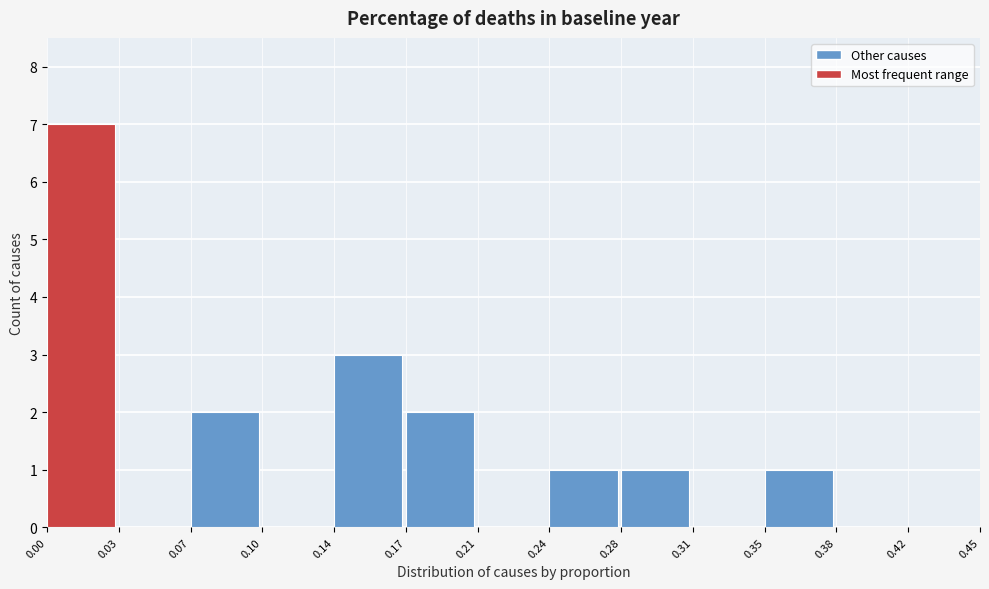

Reading left to right, extract all data points from this chart.

0.00=7	0.03=0	0.07=2	0.10=0	0.14=3	0.17=2	0.21=0	0.24=1	0.28=1	0.31=0	0.35=1	0.38=0	0.42=0